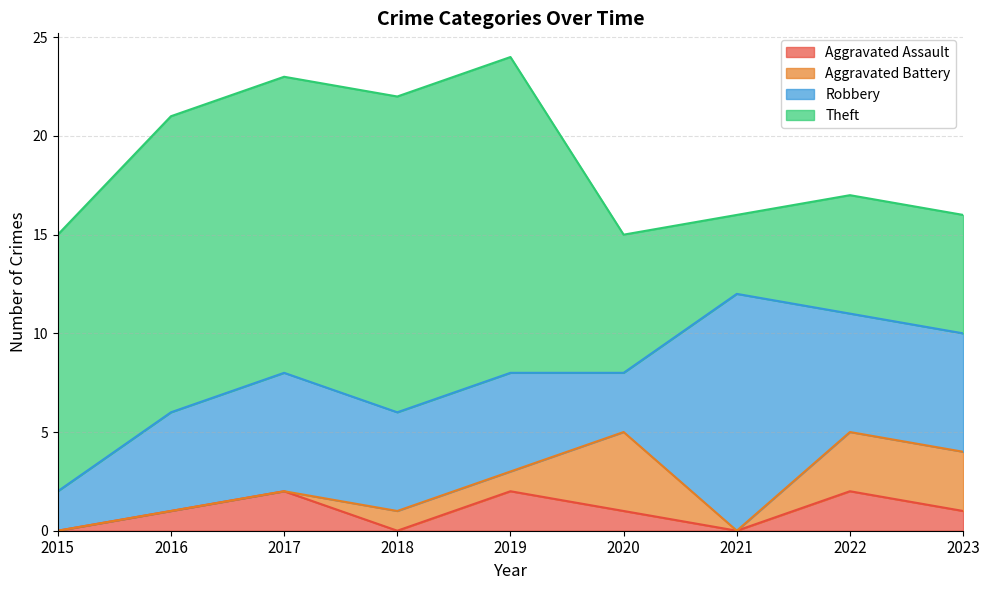

Which series changed the most between 2015 and 2020?

Theft